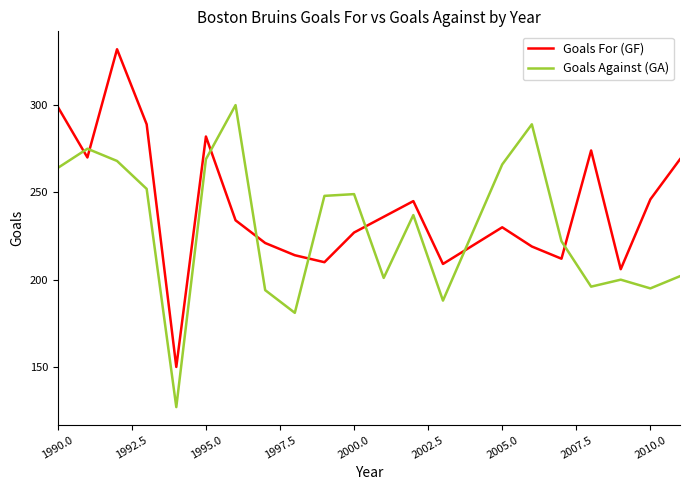

Does the chart have visible grid lines?

No